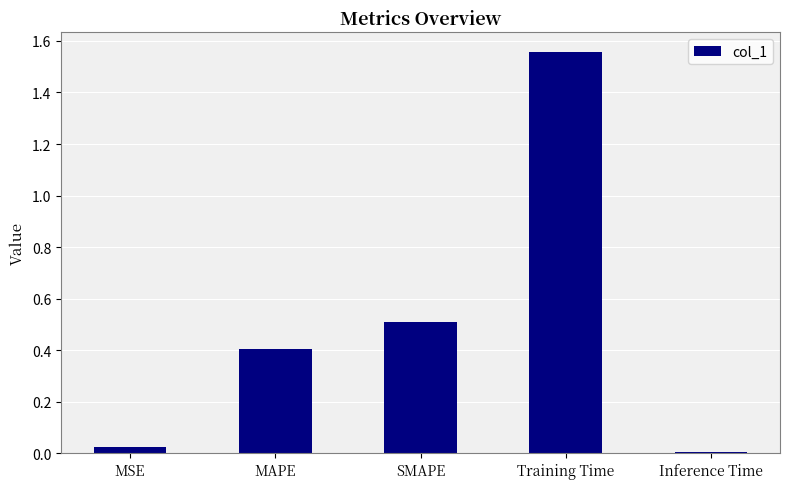

What is the label of the 3rd bar from the right?

SMAPE